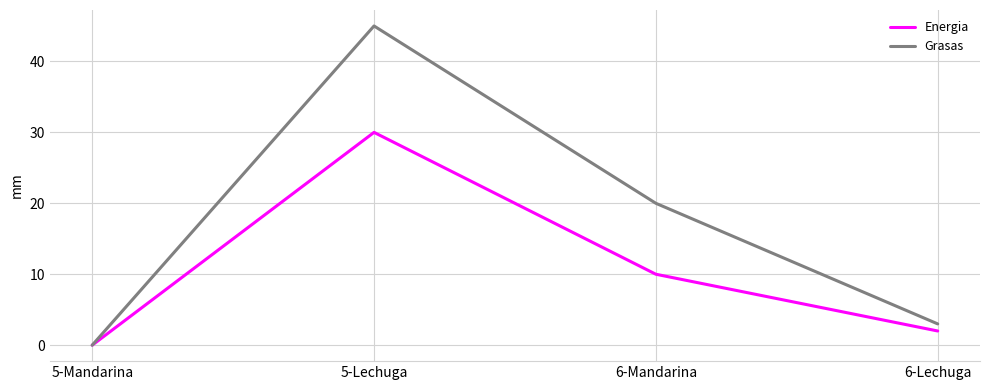

Which series has the largest total across all categories?

Grasas